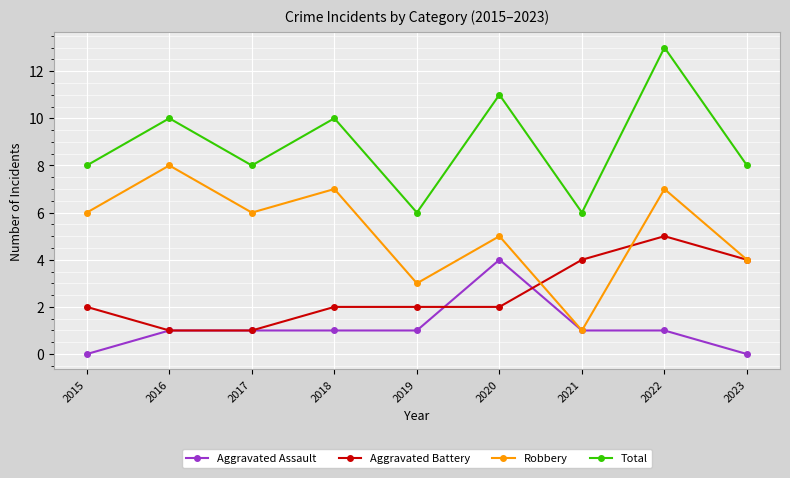

What are all the series names shown in the legend?

Aggravated Assault, Aggravated Battery, Robbery, Total